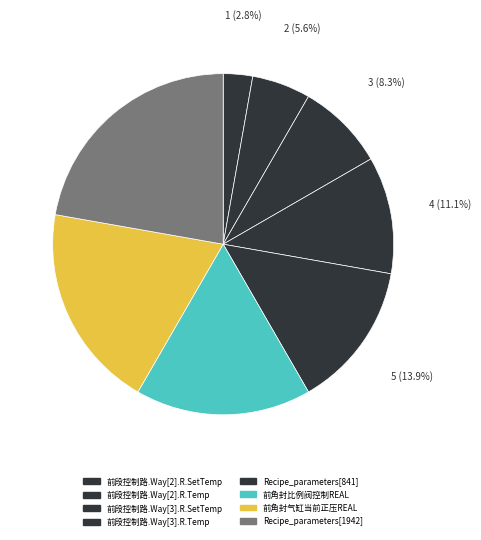

Which category has the biggest portion of the pie?

Recipe_parameters[1942]